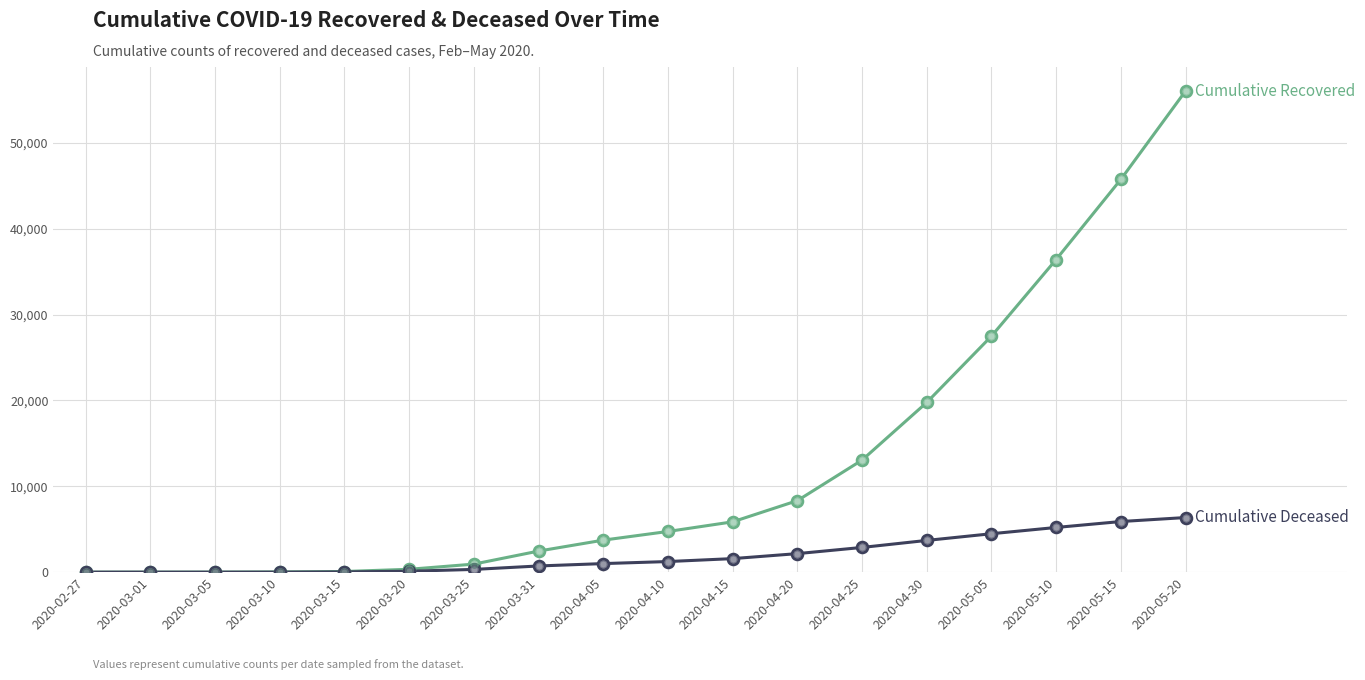

Which category has the highest value across all series?

2020-05-20